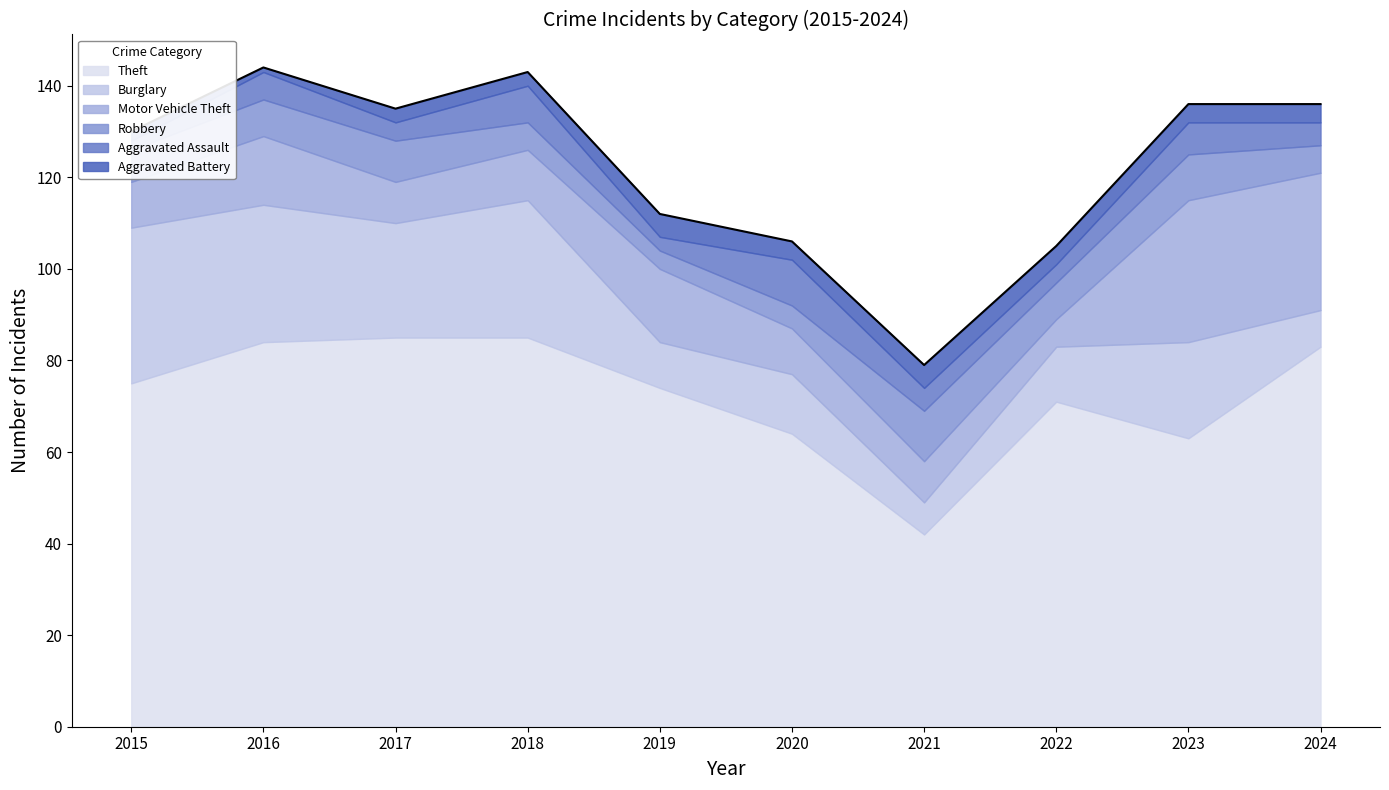

How many Aggravated Assault values are between 4 and 7?

6